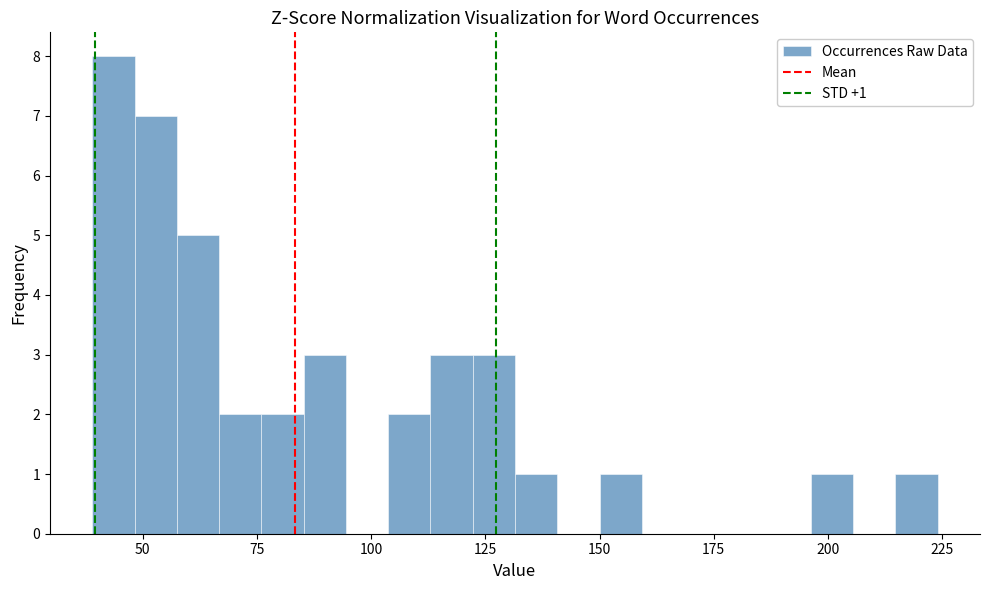

Around what value on the x-axis is the tallest bar? Give the approximate position of its centre, as read against the axis.

45